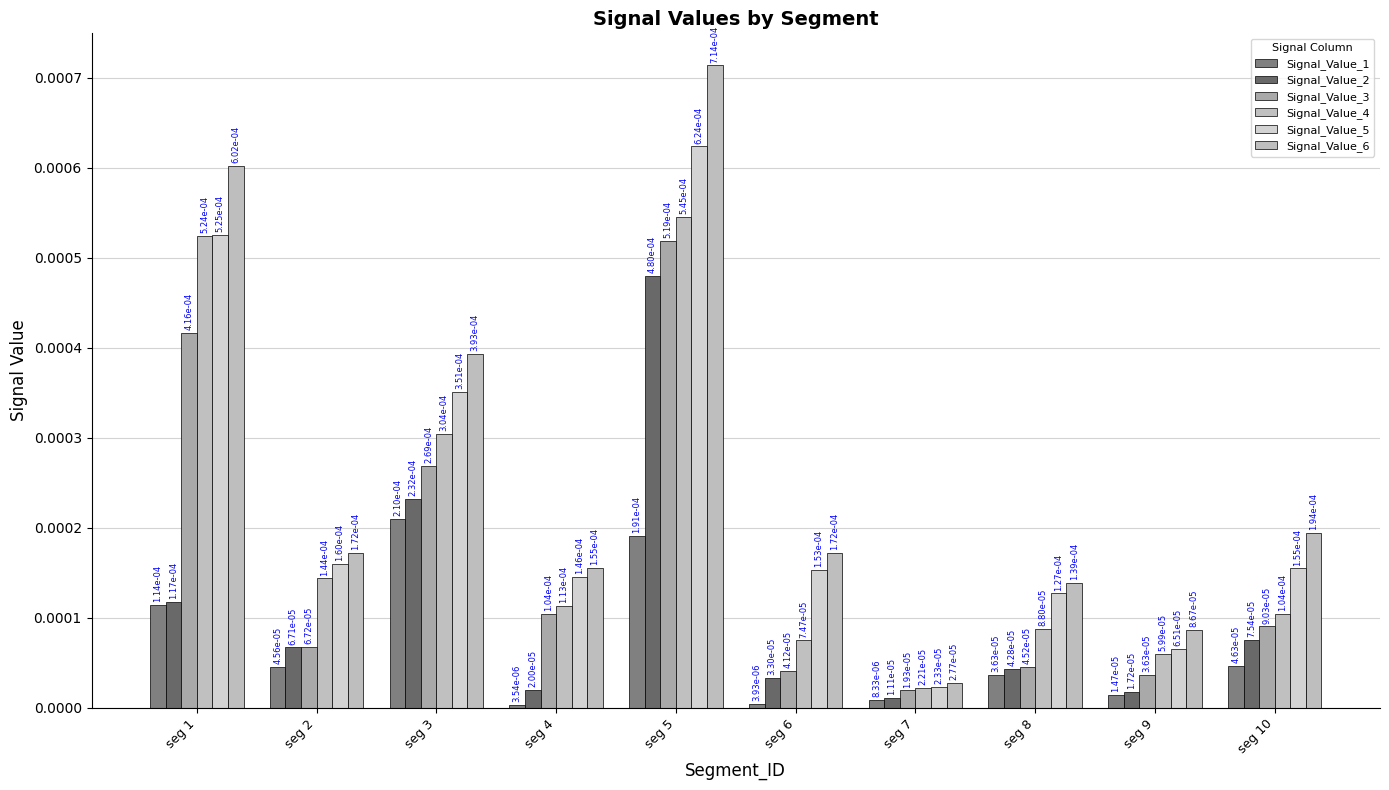

How many series are shown in this chart?

6